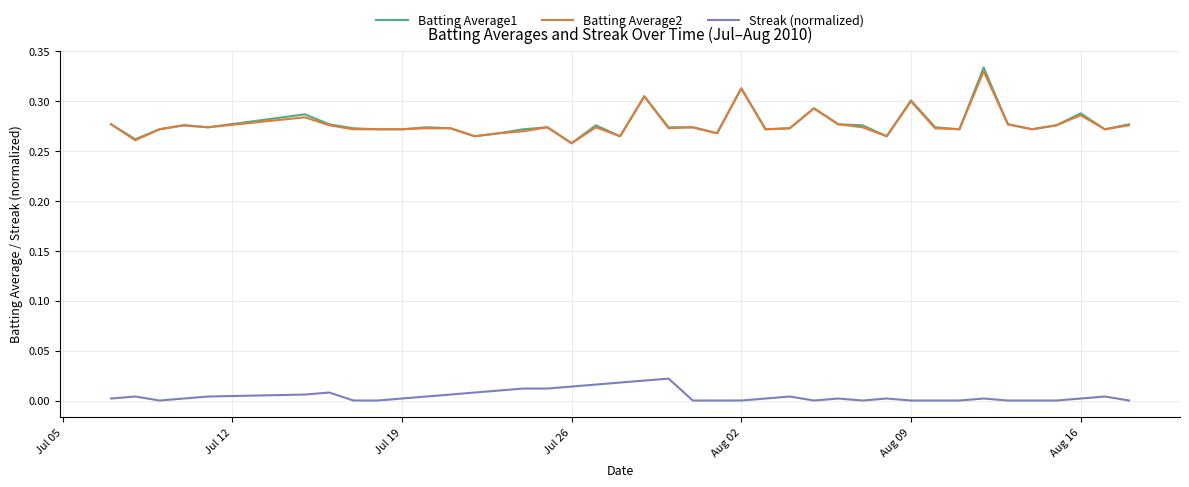

Which series has the widest spread of values?

Batting Average1